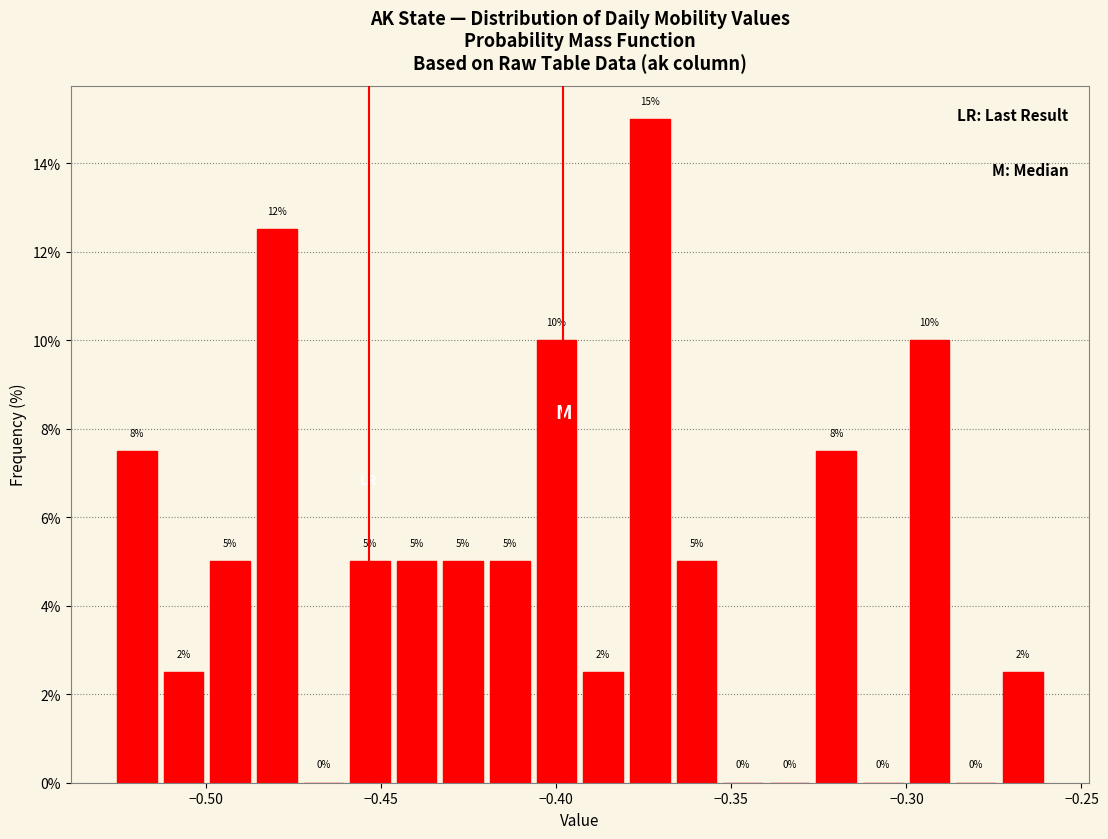

Read against the x-axis, roughly where is the centre of the tallest bar?

-0.375